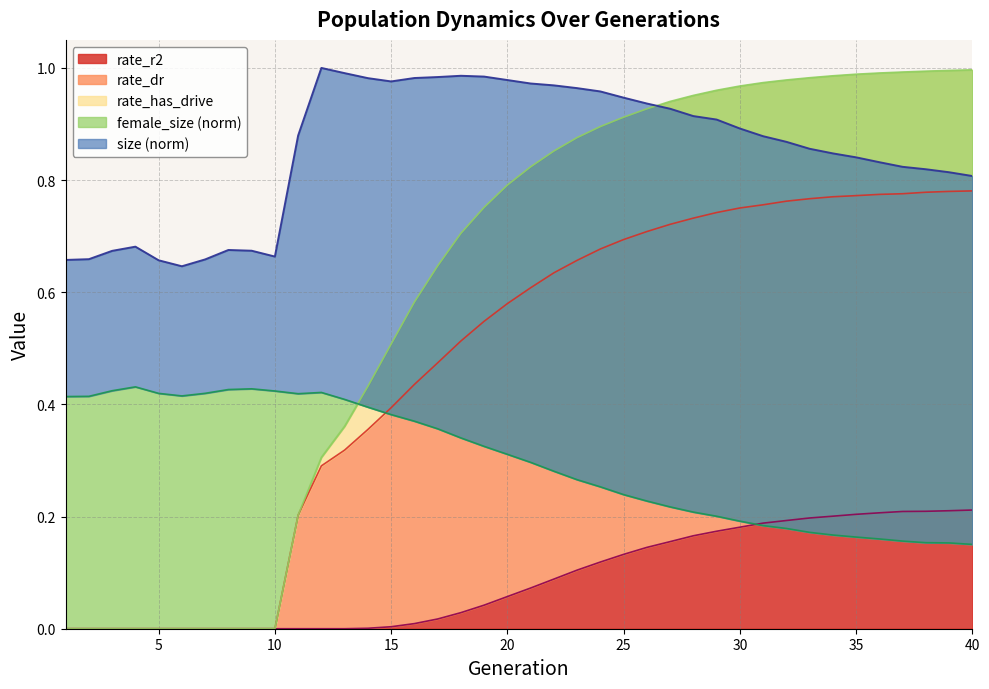

What are all the series names shown in the legend?

size, female_size, rate_dr, rate_has_drive, rate_r2